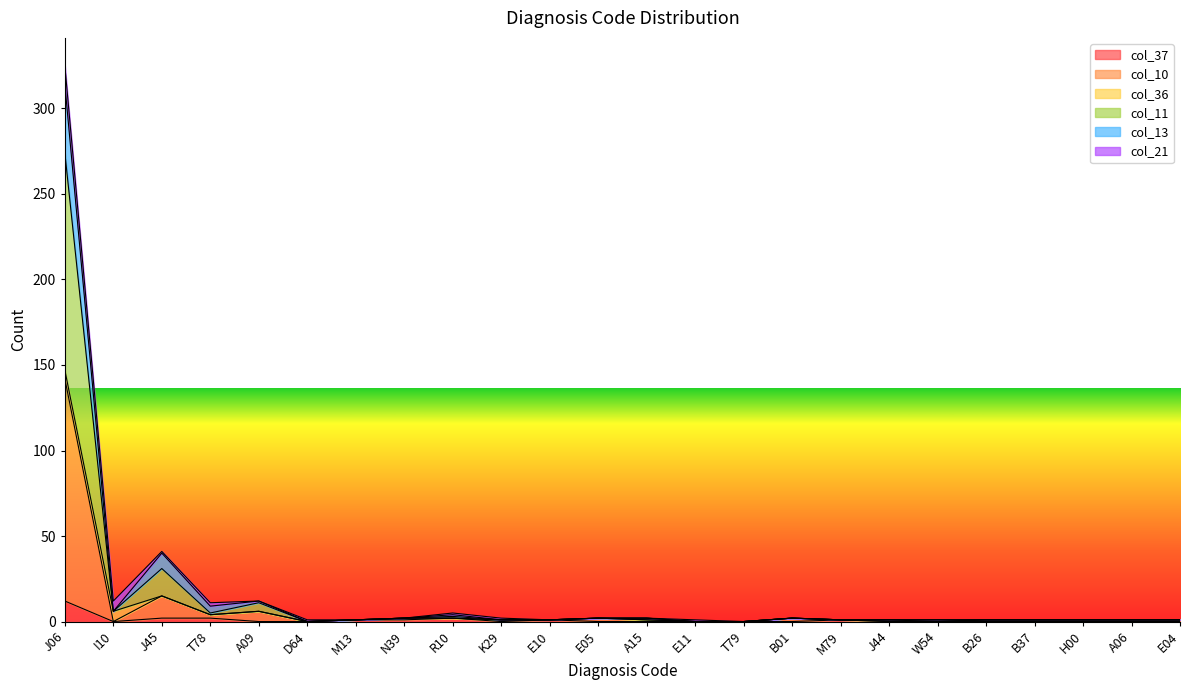

What is the total value across all series at K29?

2